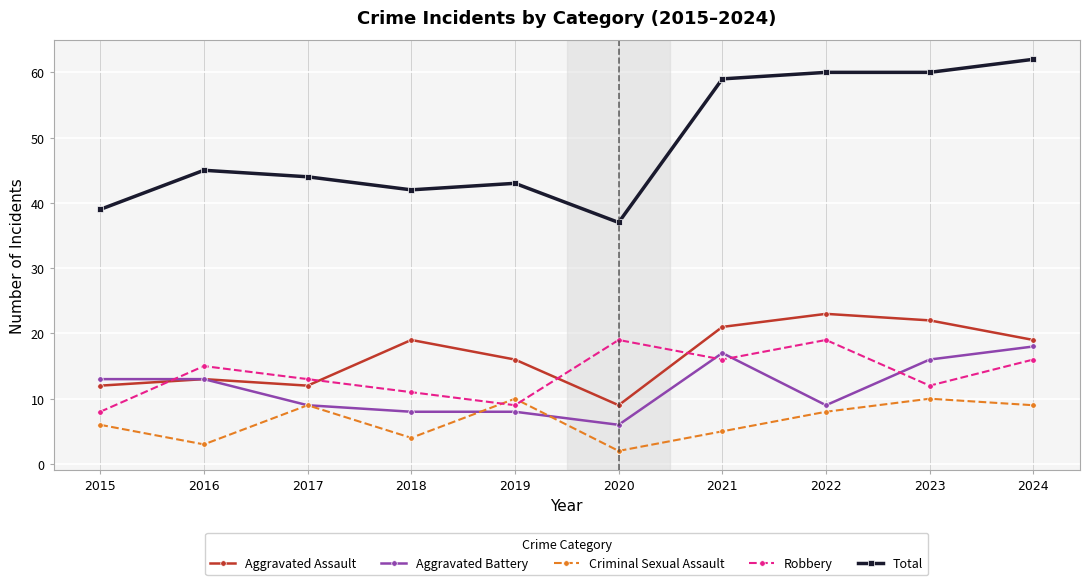

True or false: Total and Robbery intersect in this chart.

False